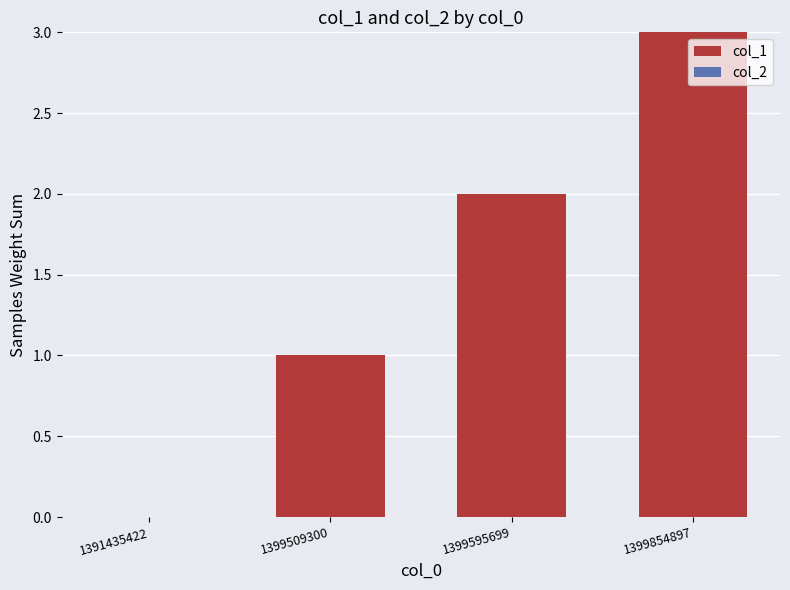

What is the sum of the values at 1399509300 and 1399854897?

4